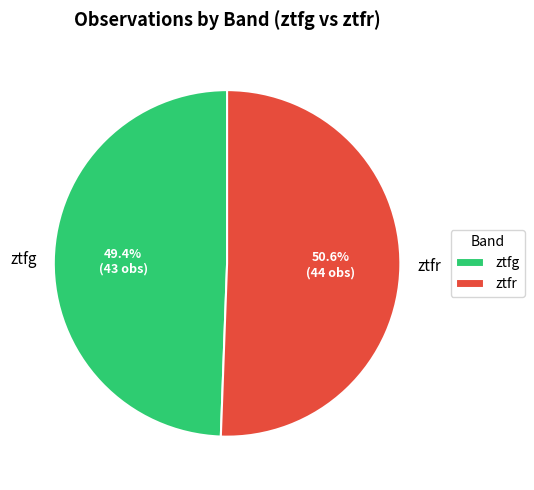

To the nearest percent, what percentage of the pie is ztfr?

51%